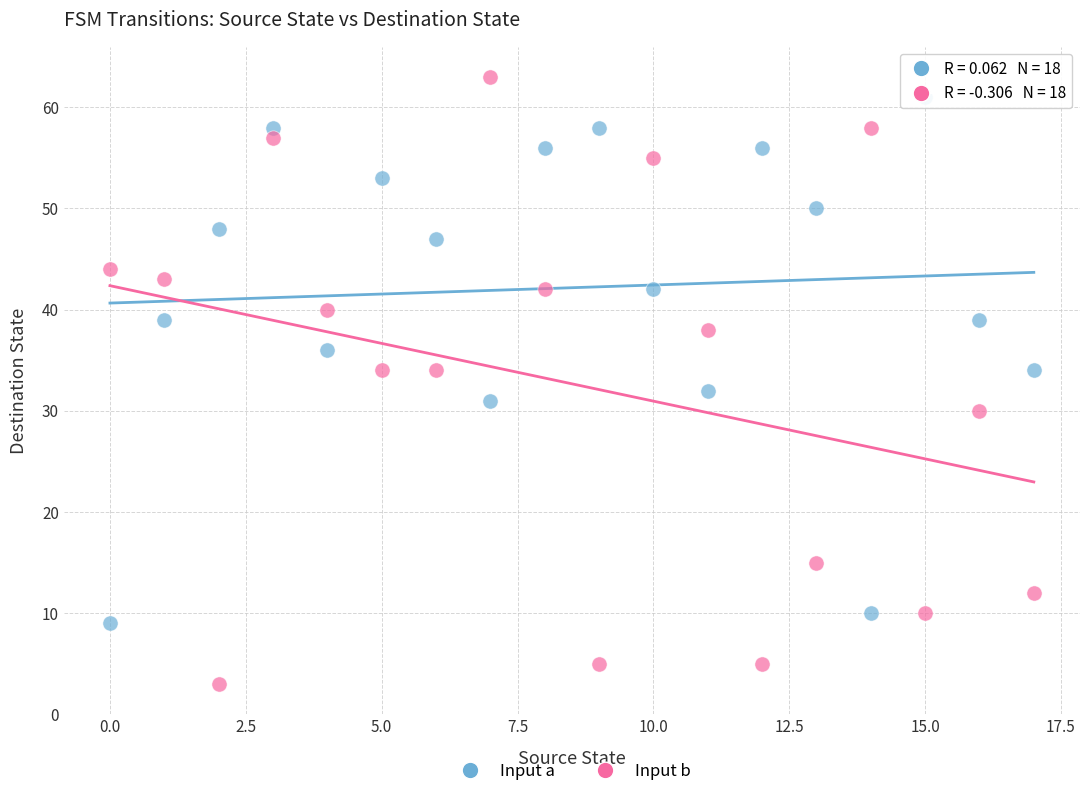

Which series has the largest Y range (max minus min)?

Input b